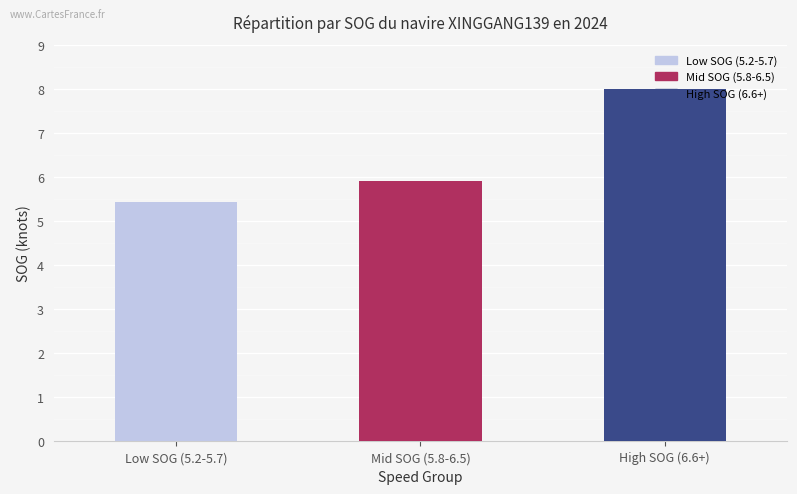

What is the difference between the second highest and minimum values?

0.5